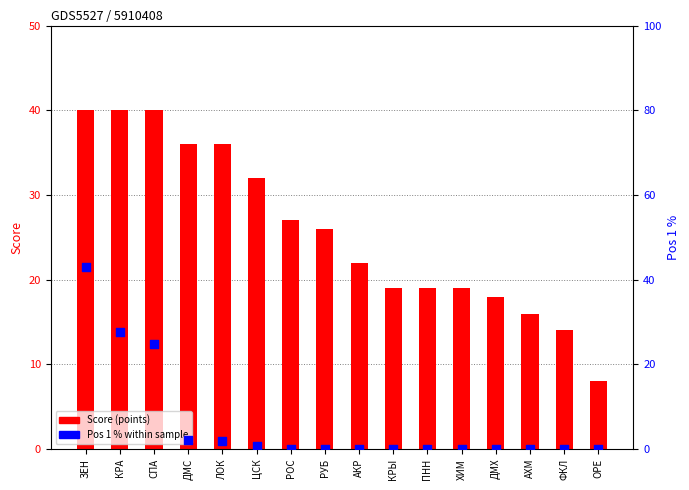

At which category is the sum across all series the highest?

ЗЕН